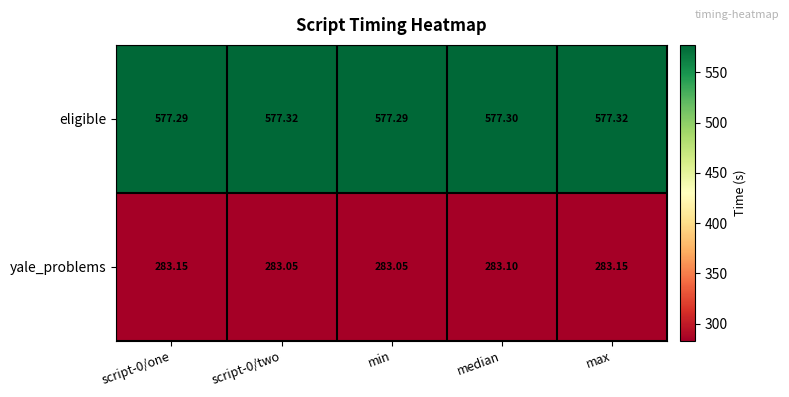

List the series in order of their peak value, highest first.

eligible, yale_problems